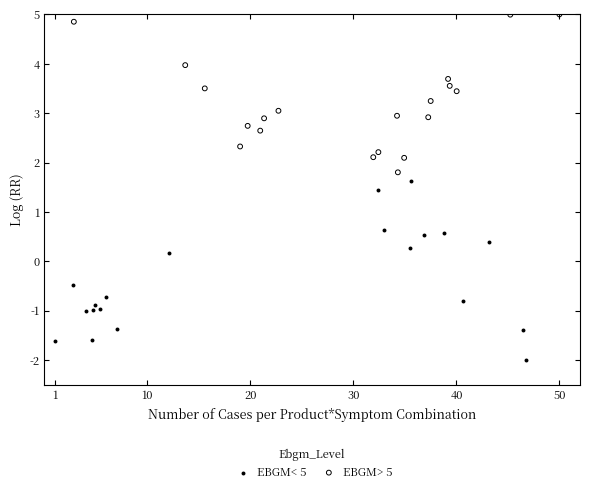

Which series reaches the maximum Y coordinate?

EBGM> 5